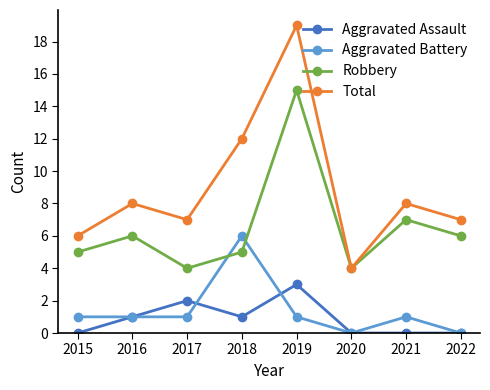

True or false: Aggravated Battery has a value of 0 at 2019.

False